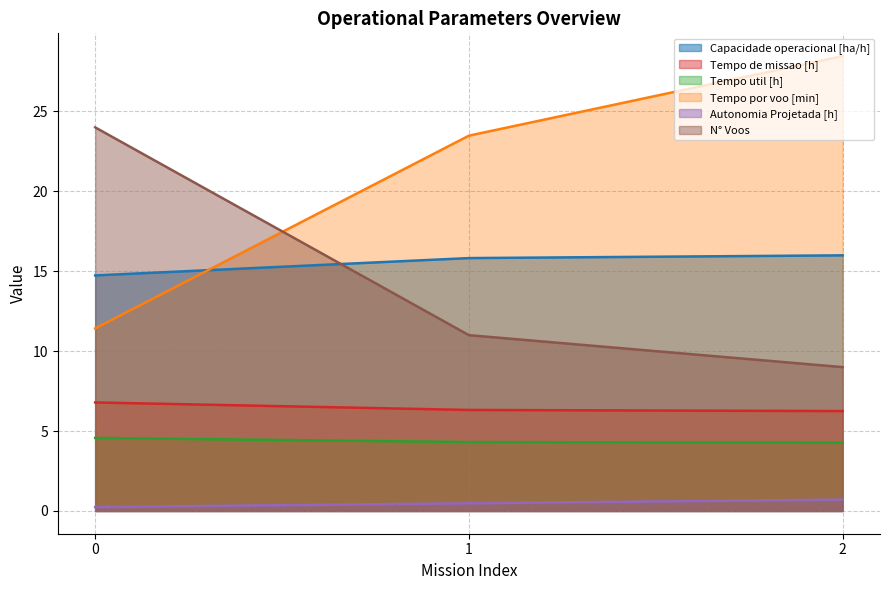

What is the average value of the Tempo por voo [min] series?

21.1